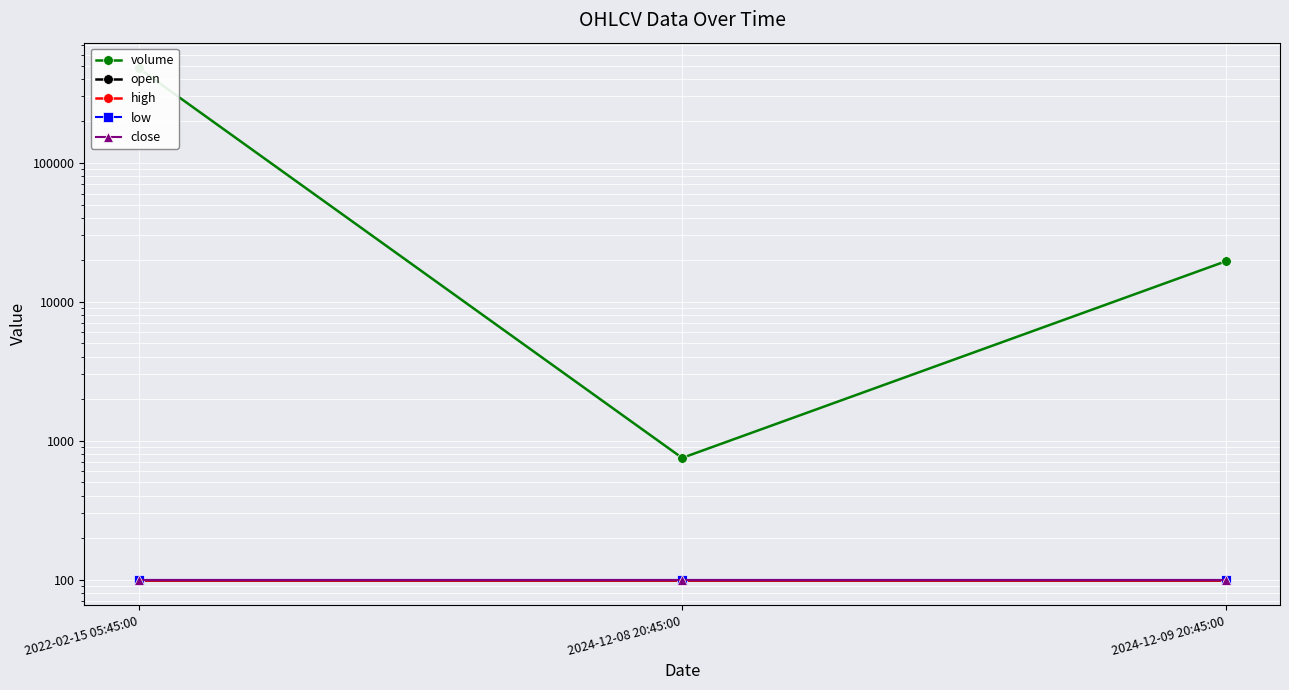

Between 2024-12-08 20:45:00 and 2024-12-09 20:45:00, which is larger?

2024-12-09 20:45:00